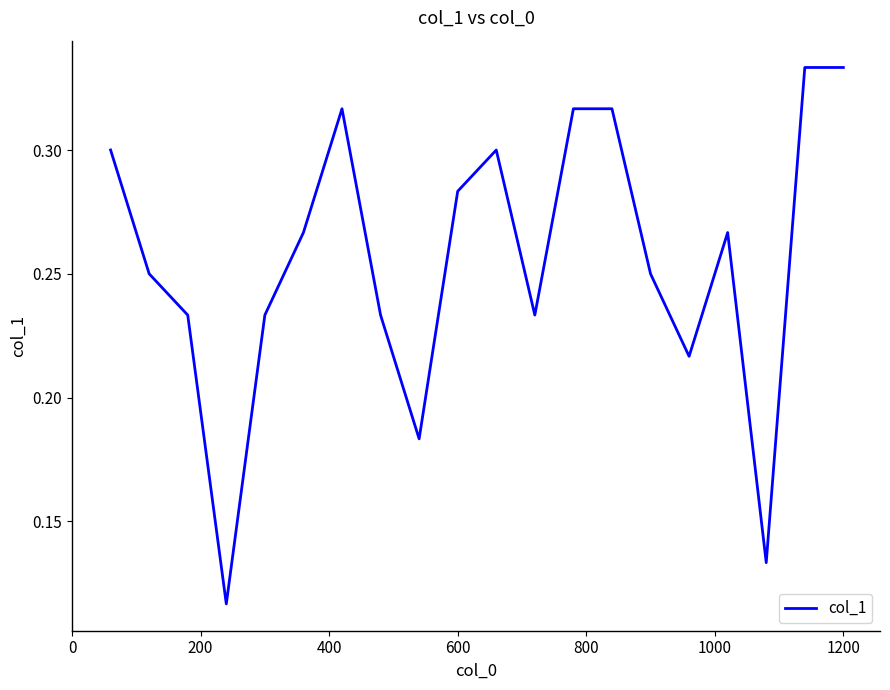

Does the chart have visible grid lines?

No